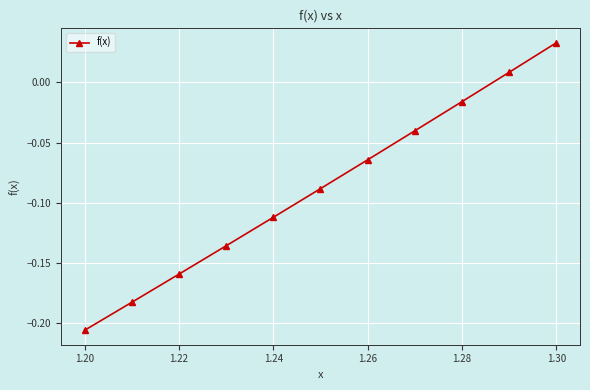

What is the sum of all values?

-1.0